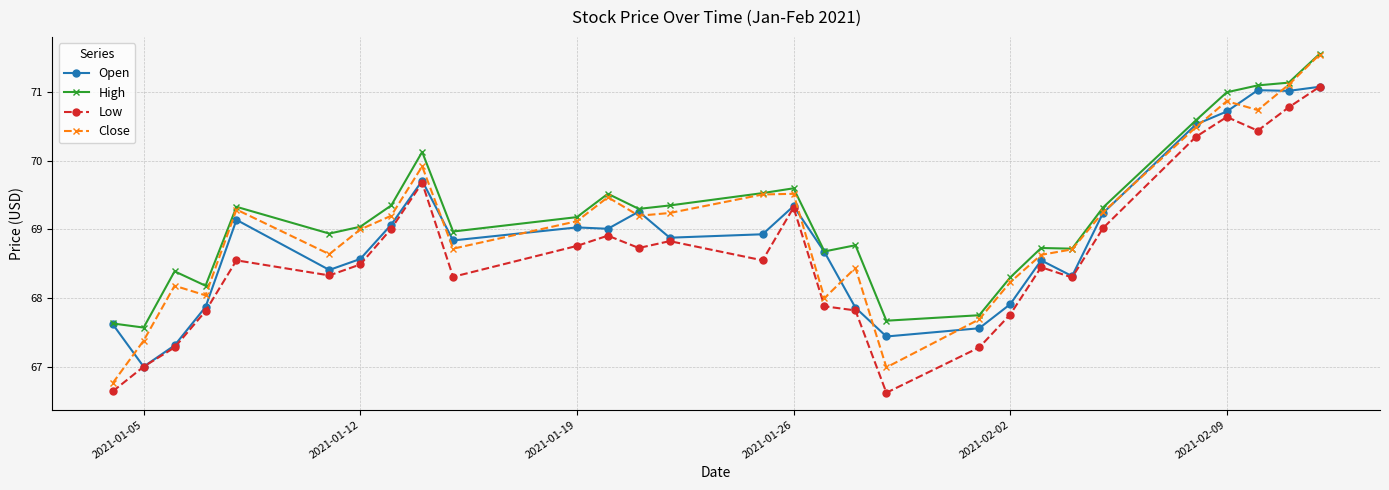

How many interior local peaks does the Low series have?

7